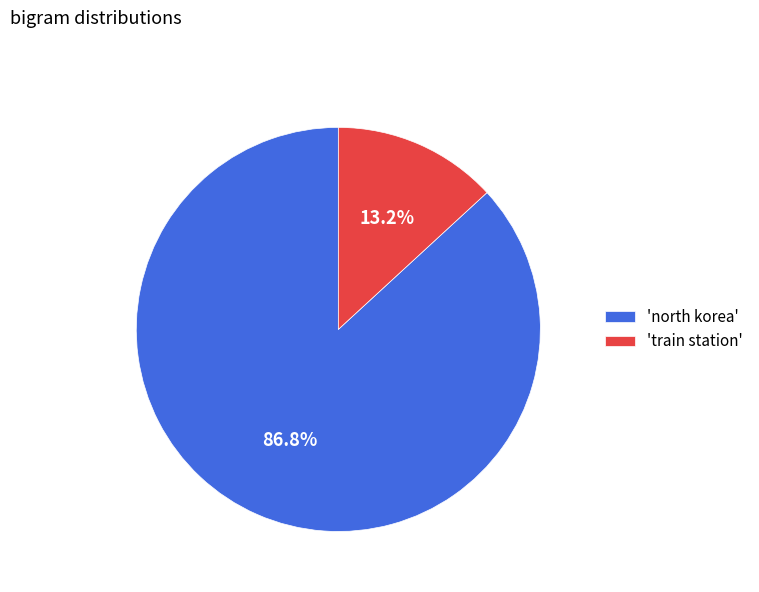

How many segments does this pie chart have?

2